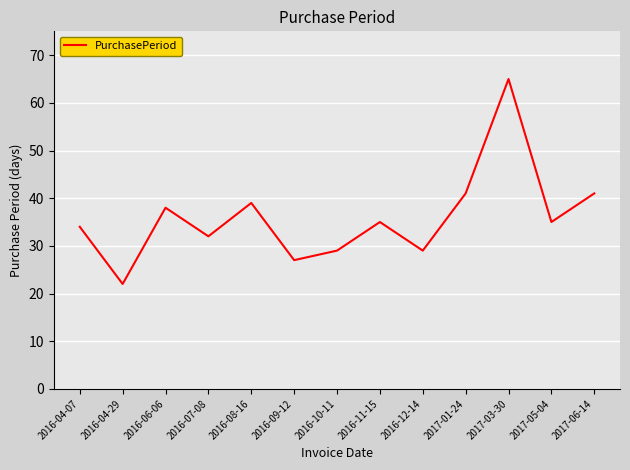

How many lines are shown in the chart?

1